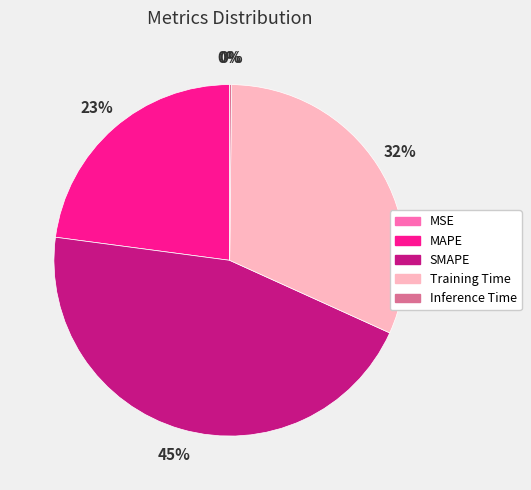

Does SMAPE represent more than half of the total?

No